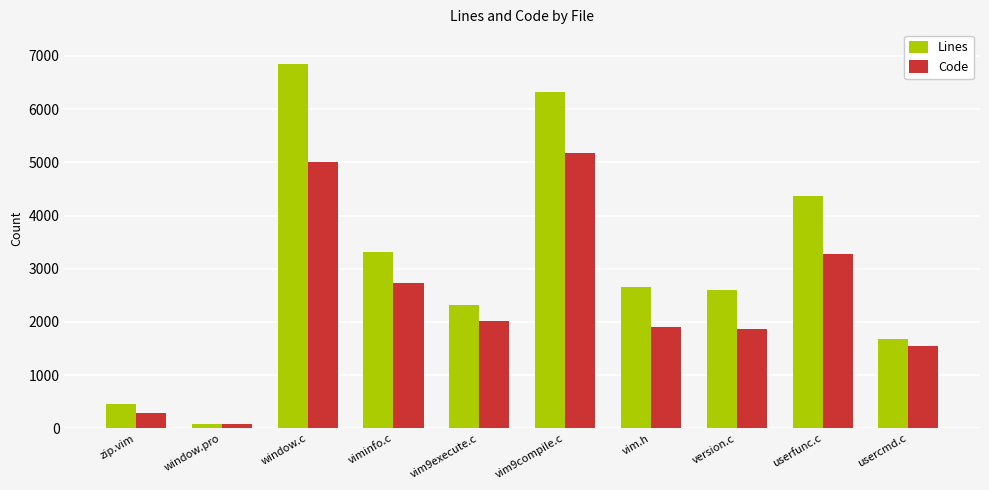

What are all the series names shown in the legend?

Lines, Code